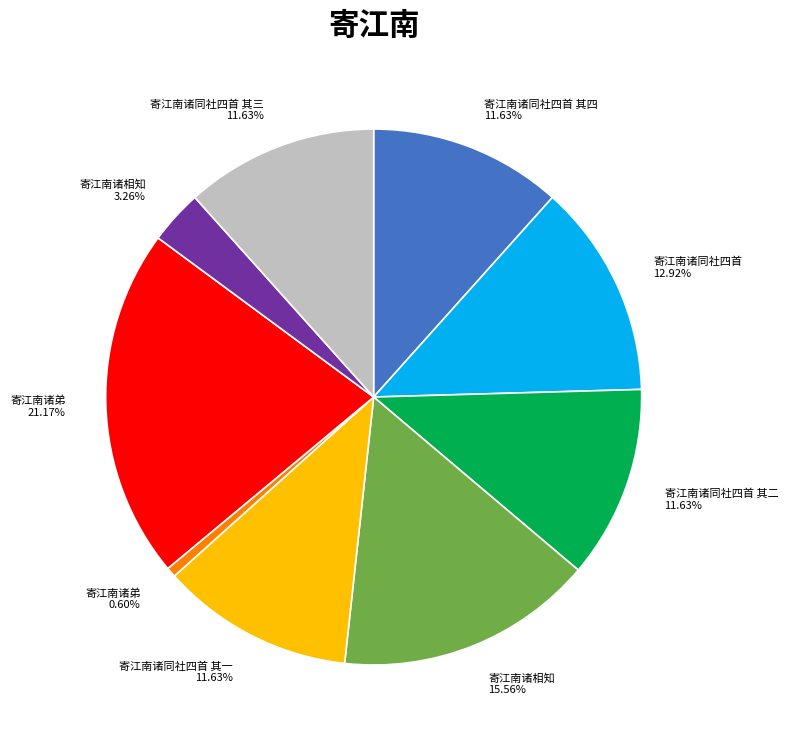

Is the sum of 寄江南诸弟 21.17% and 寄江南诸相知 15.56% greater than half?

No